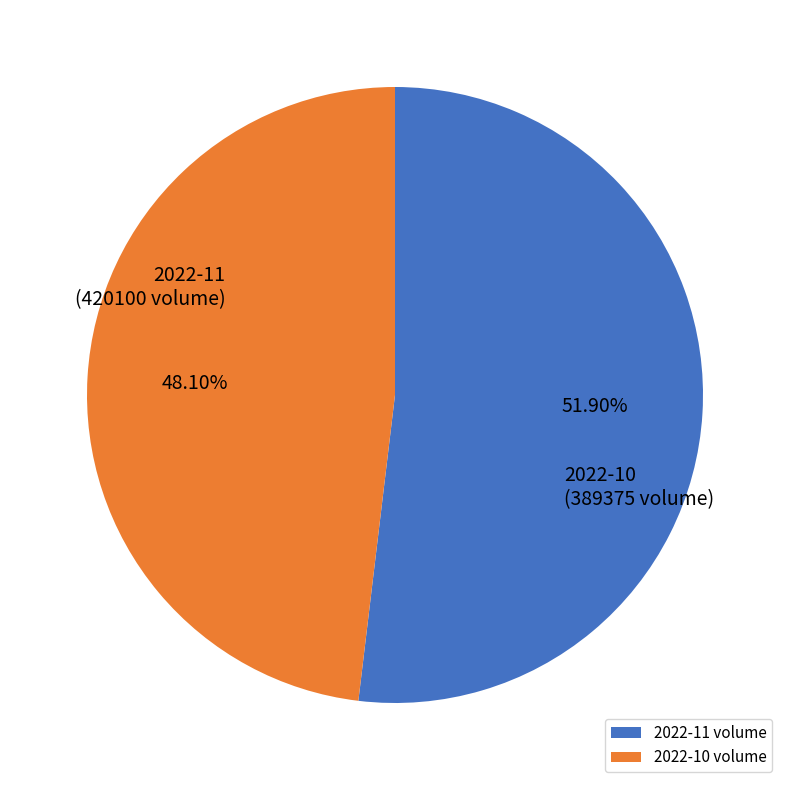

Count the number of slices in the pie.

2